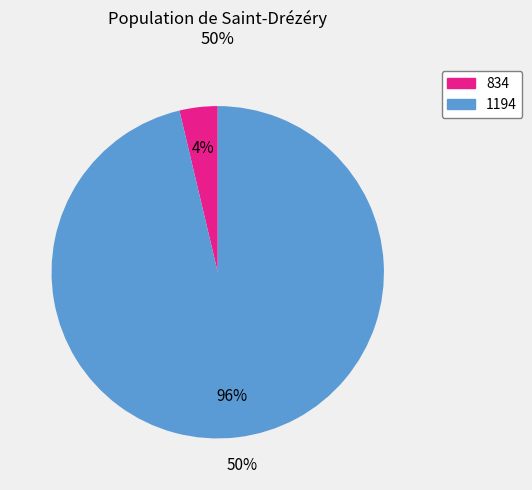

Which has a higher value, 834 or 1194?

1194